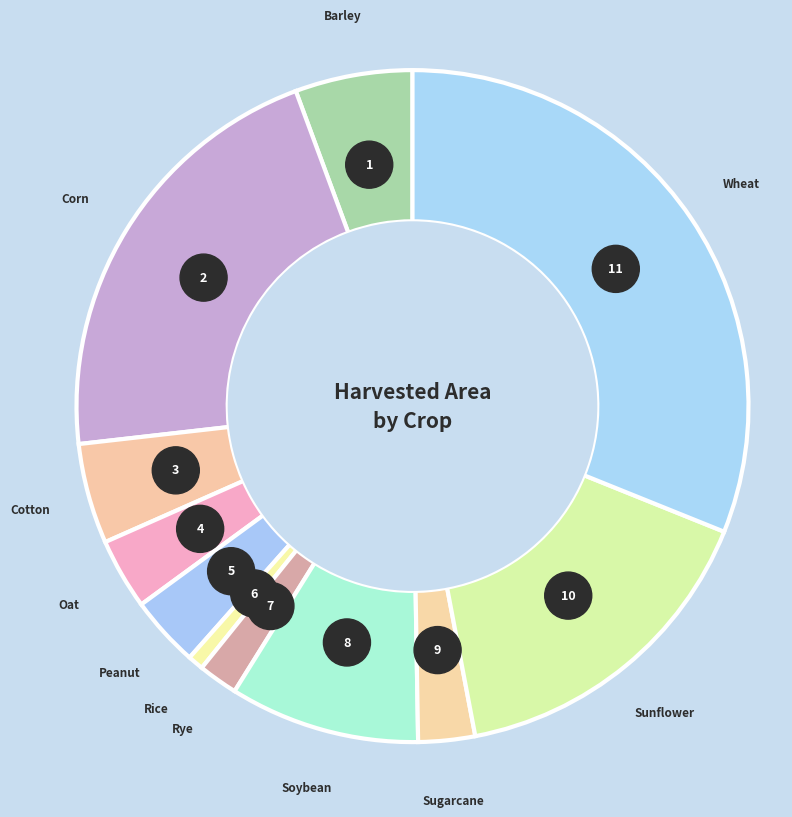

Which slice is the largest?

Wheat